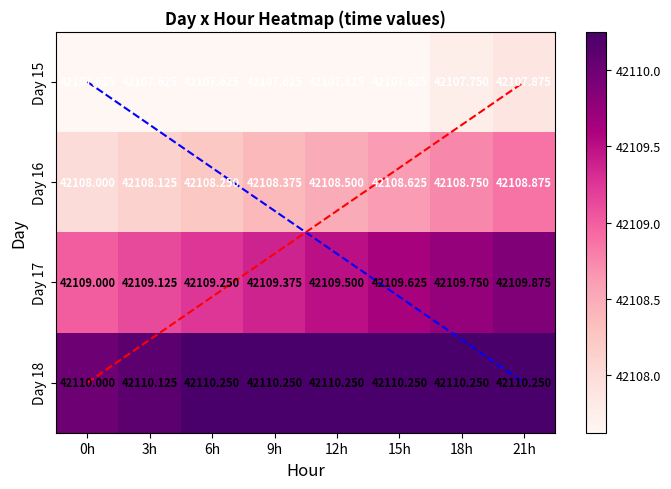

List the series in order of their peak value, lowest first.

Day 15, Day 16, Day 17, Day 18